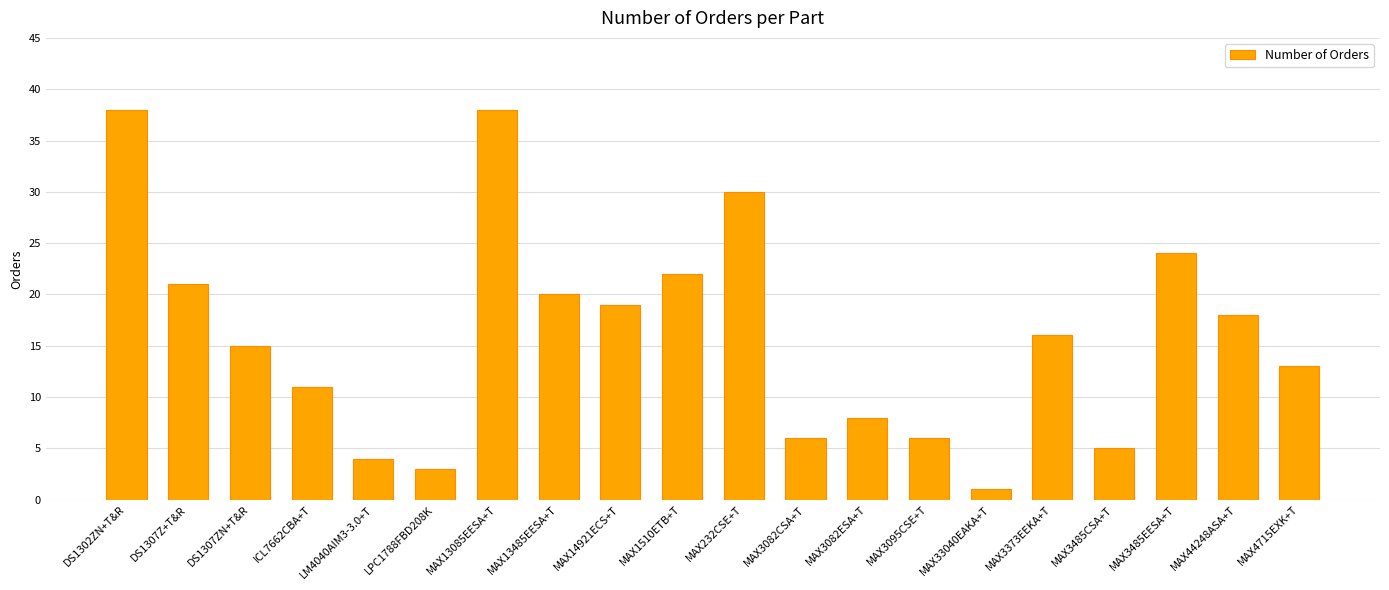

What position from the right is LPC1788FBD208K?

15